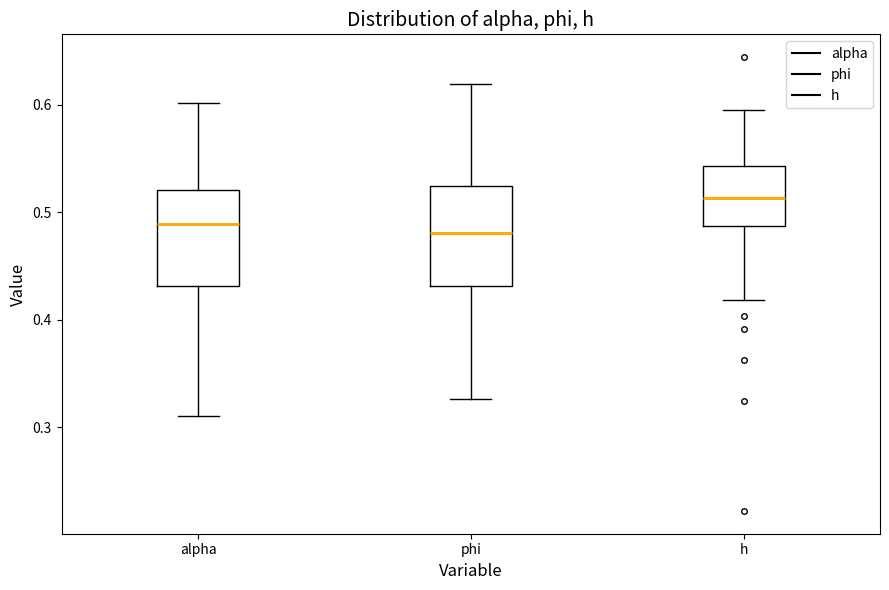

Reading left to right, transcribe this box plot: for each box, give where its median line is, the range the box spans, and where its two whiskers end, as read against the y-axis. The values are not printed on the chart, so give them approximately, as read against the axis.

alpha: median 0.49, box 0.43 to 0.52, whiskers 0.31 to 0.60
phi: median 0.48, box 0.43 to 0.52, whiskers 0.33 to 0.62
h: median 0.51, box 0.49 to 0.54, whiskers 0.42 to 0.60